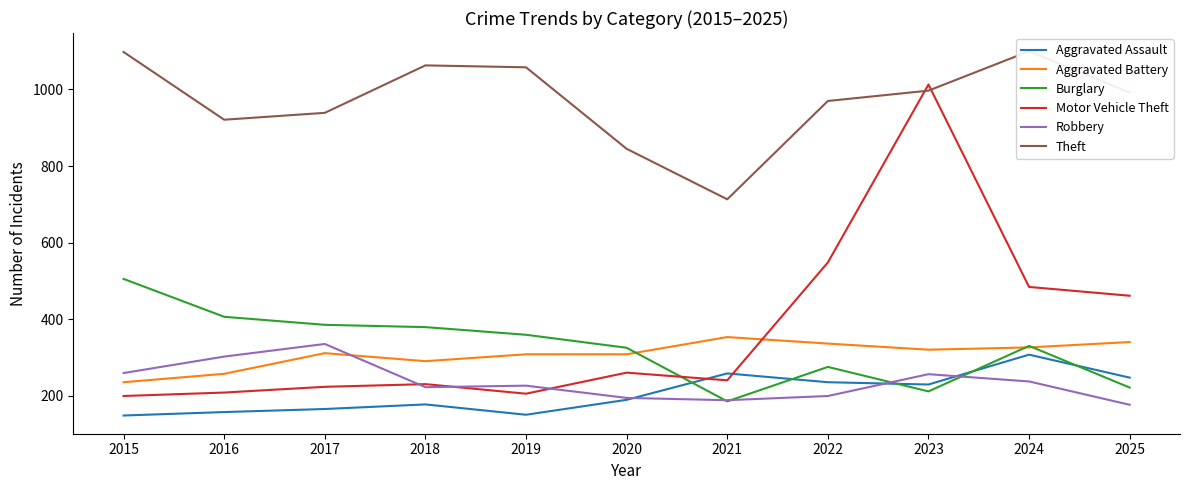

Which label corresponds to the smallest value in the chart?

2015